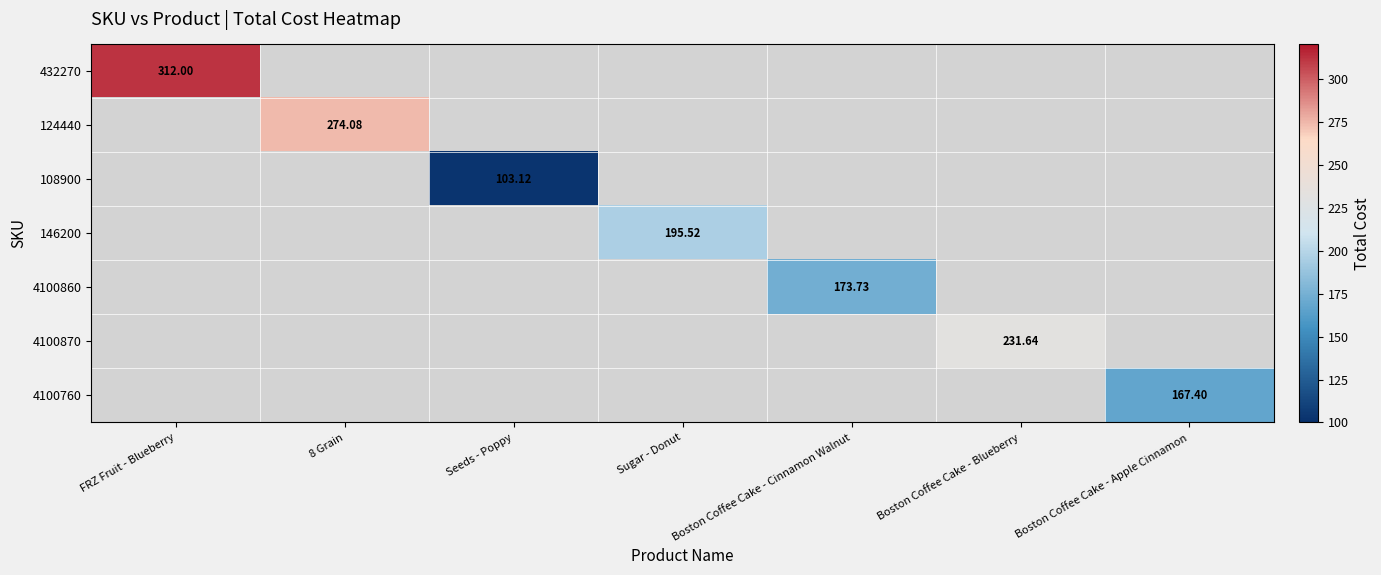

How many categories are shown in the chart?

7